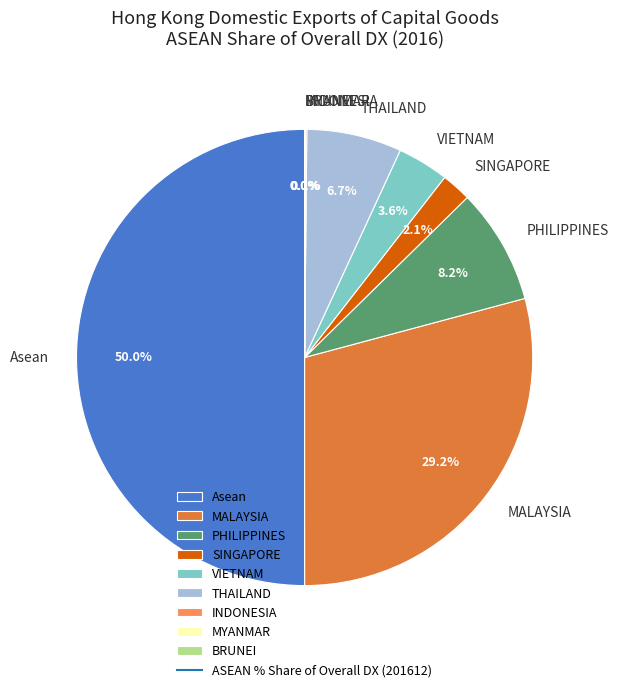

Which category accounts for the majority?

Asean